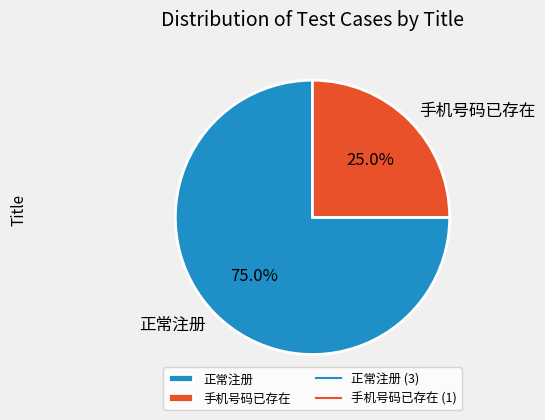

How many segments does this pie chart have?

2